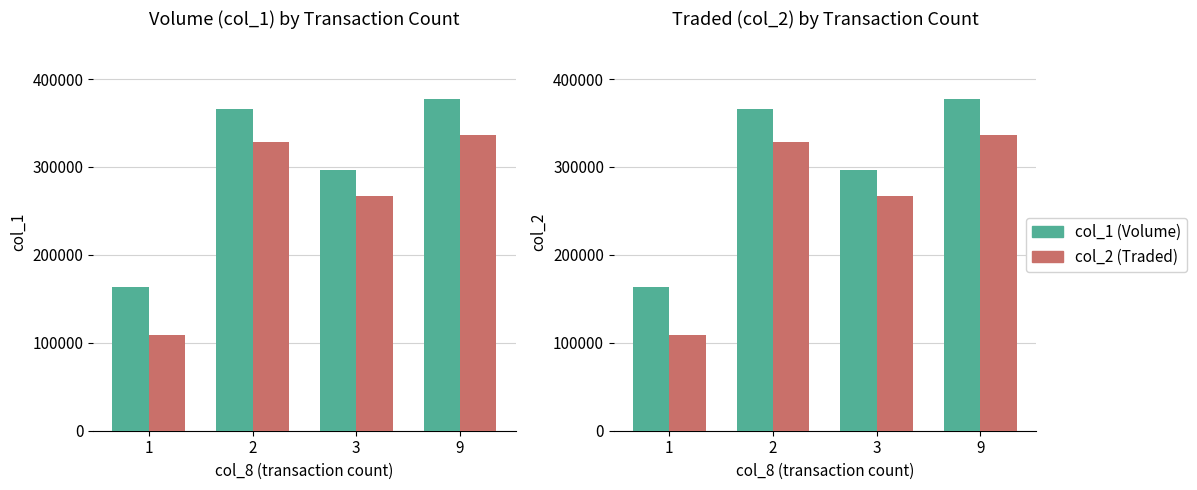

What is the difference between the maximum and second lowest values in the col_2 (Traded) series?

69400